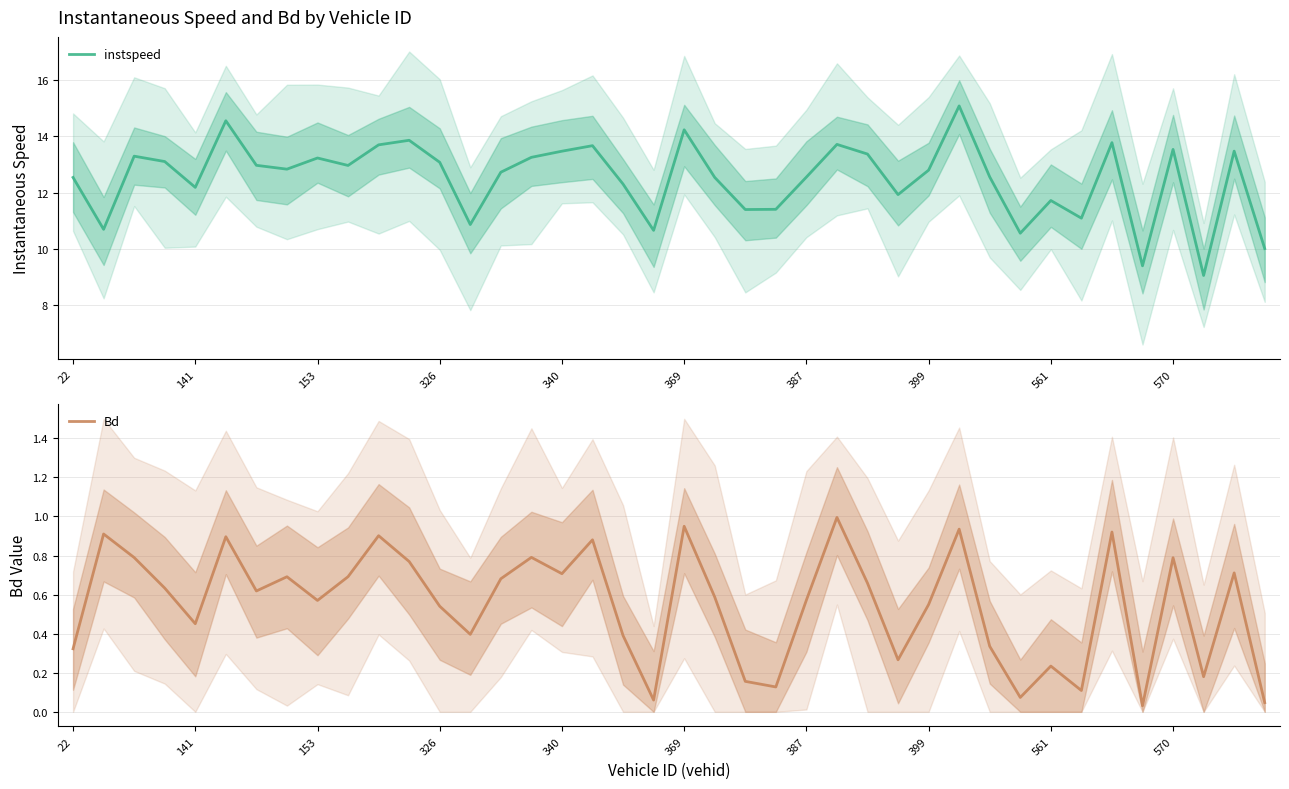

The value of instspeed at 22 is 8.3. True or false?

False